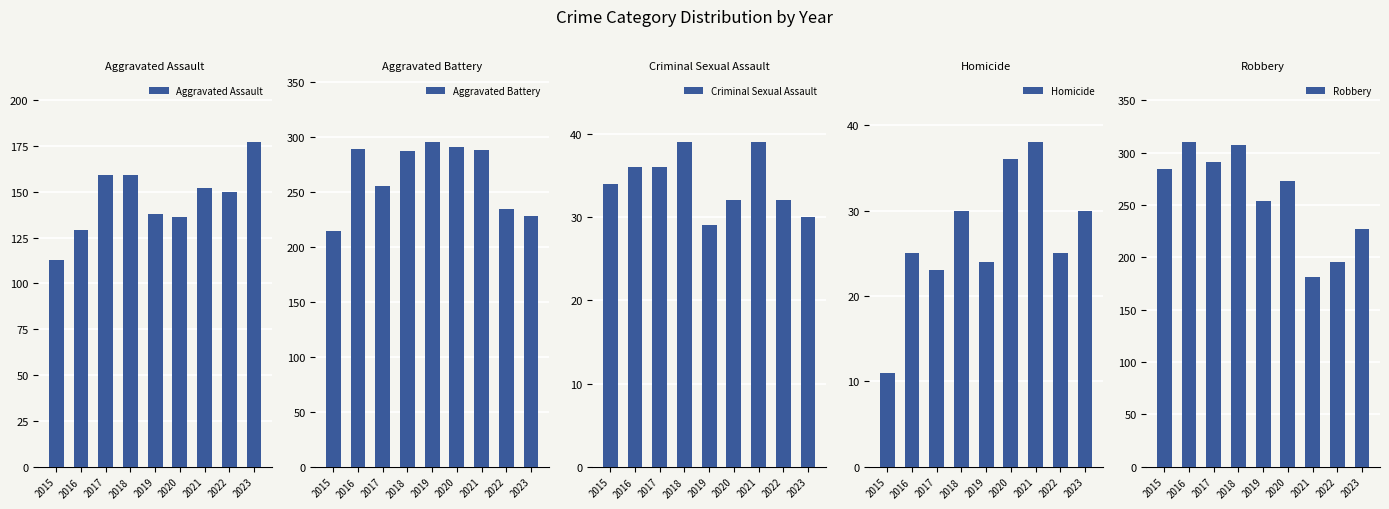

What value does the Aggravated Assault series have at 2021?

152